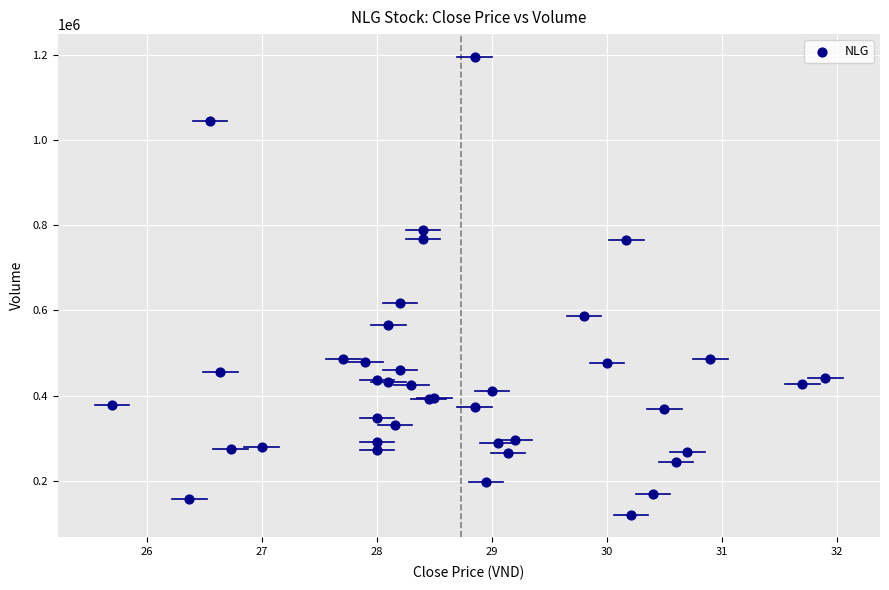

What Y value in the scatter plot is closest to 657755?

617100